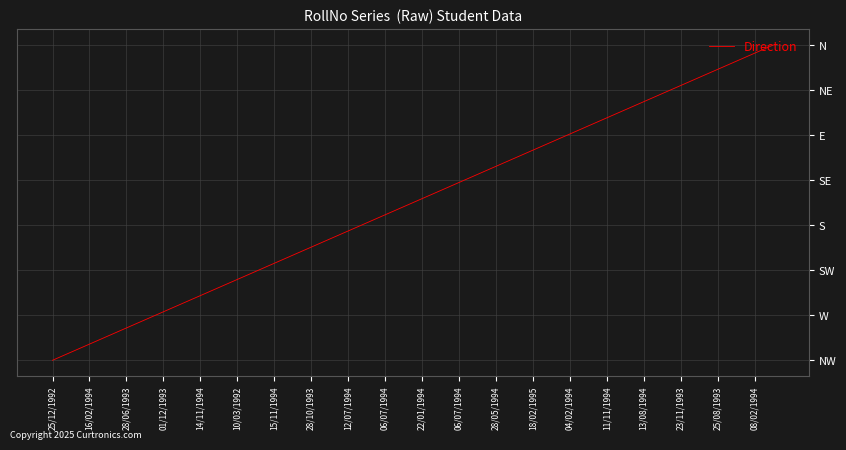

Is this an area chart (filled region under the line)?

No